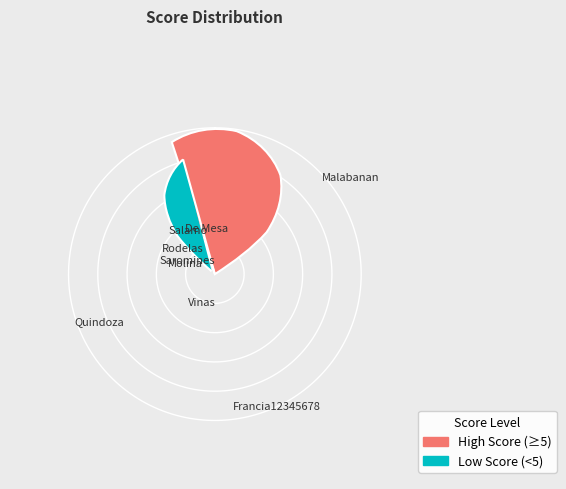

Rank the categories by value from highest to lowest.

Malabanan, RySes, Francia12345678, Quindoza, Mark Aljo, Salamo, Francis Raven, De Mesa, Camille, Rodelas, Cristina Gail, Vinas, Jiro Miko, Molina, Rogemson, Saromines, Mary Dhil, Nobles, Christian, Regala, Alley Kyle, Rada, Gizelle, sample